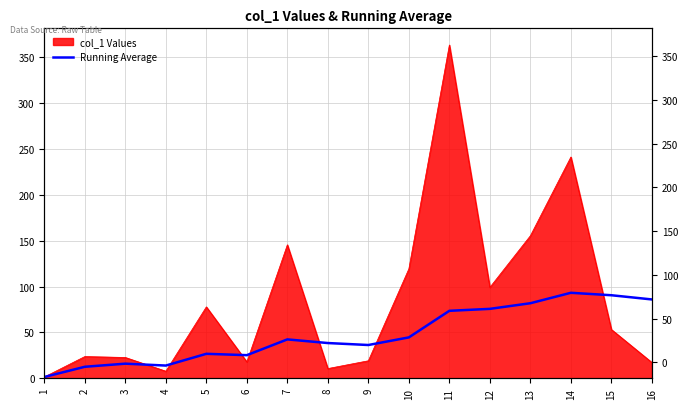

Where does the data first go above 42?

7